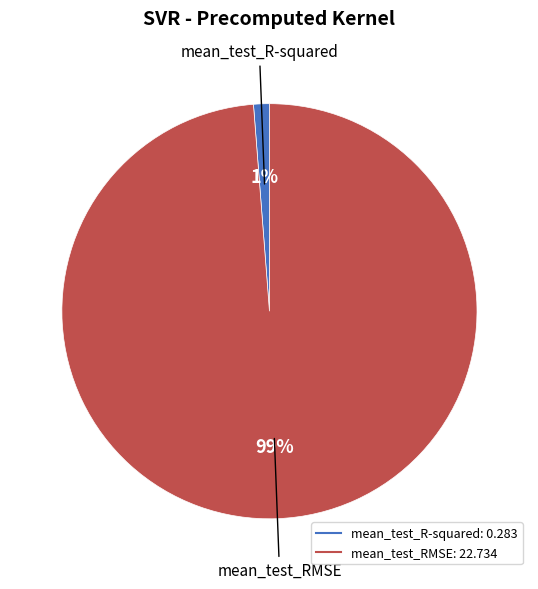

Which slice is the largest?

mean_test_RMSE